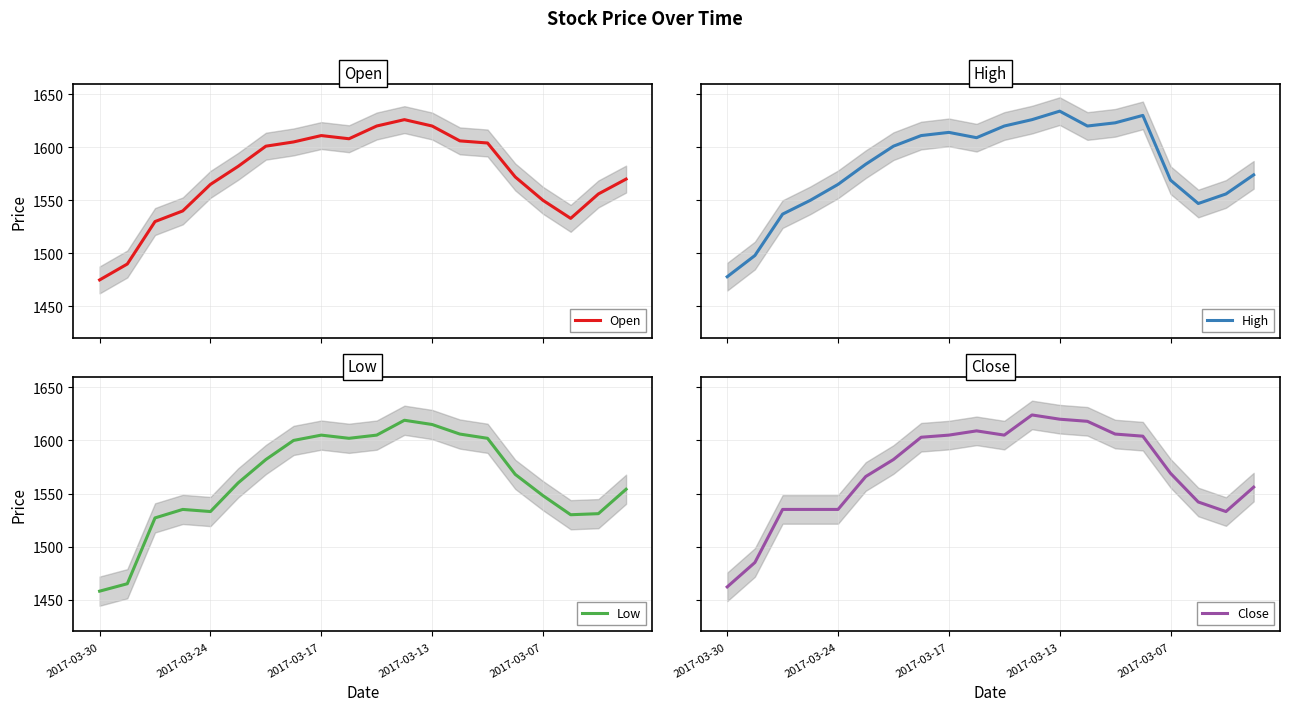

Which series has the widest spread of values?

Close